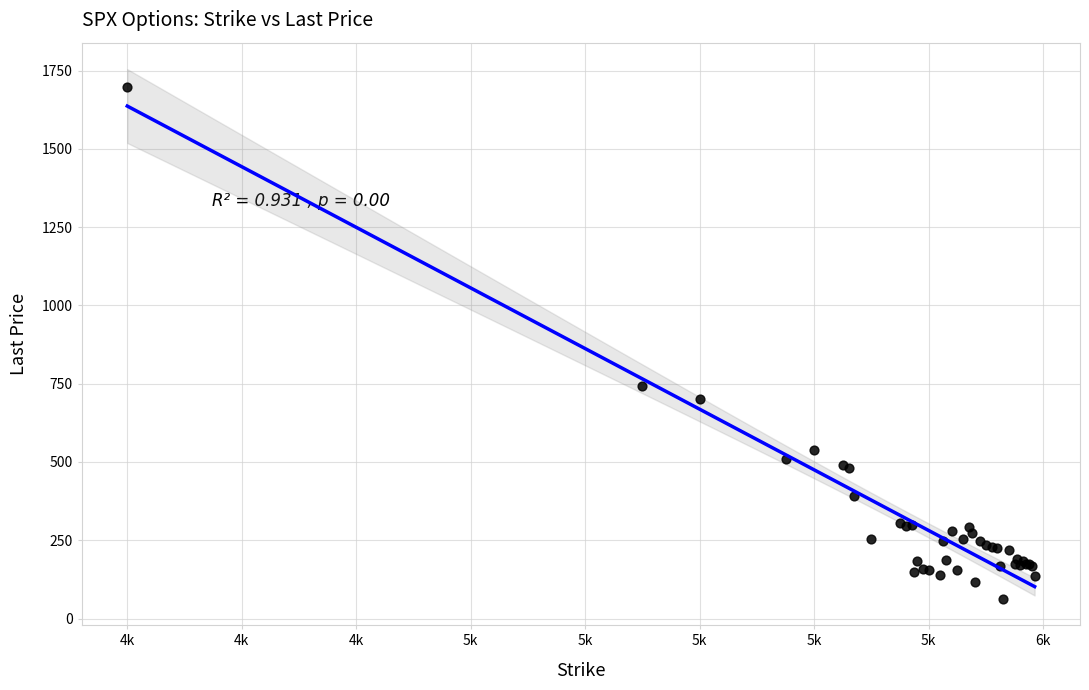

What Y value in the scatter plot is closest to 880?

742.5